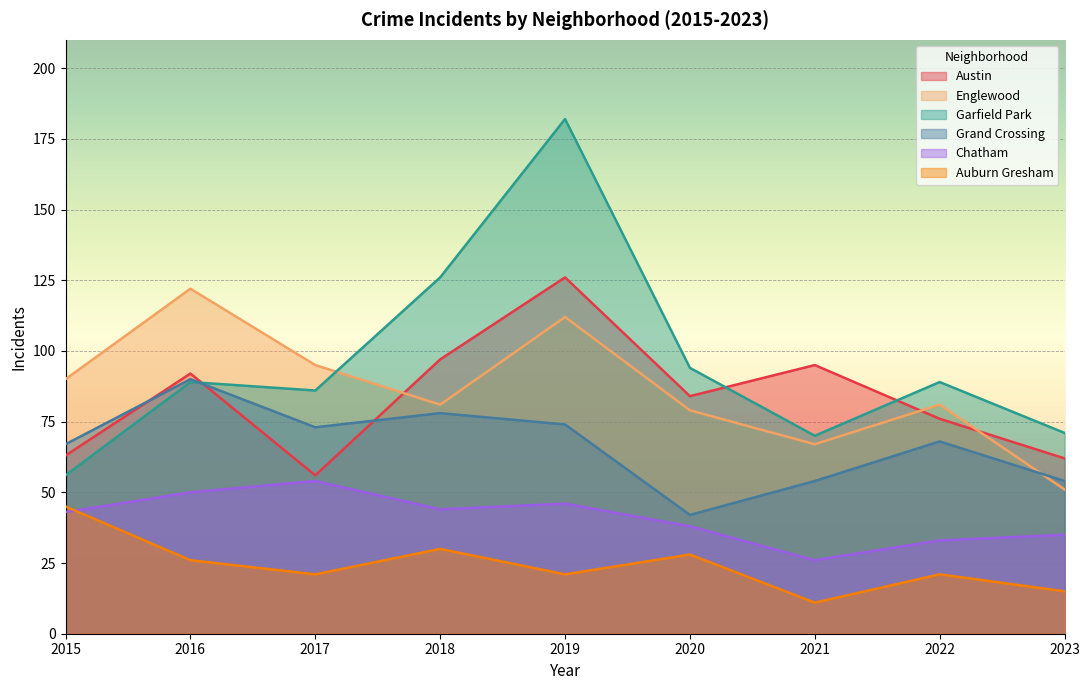

At how many categories does at least one series exceed 94?

5